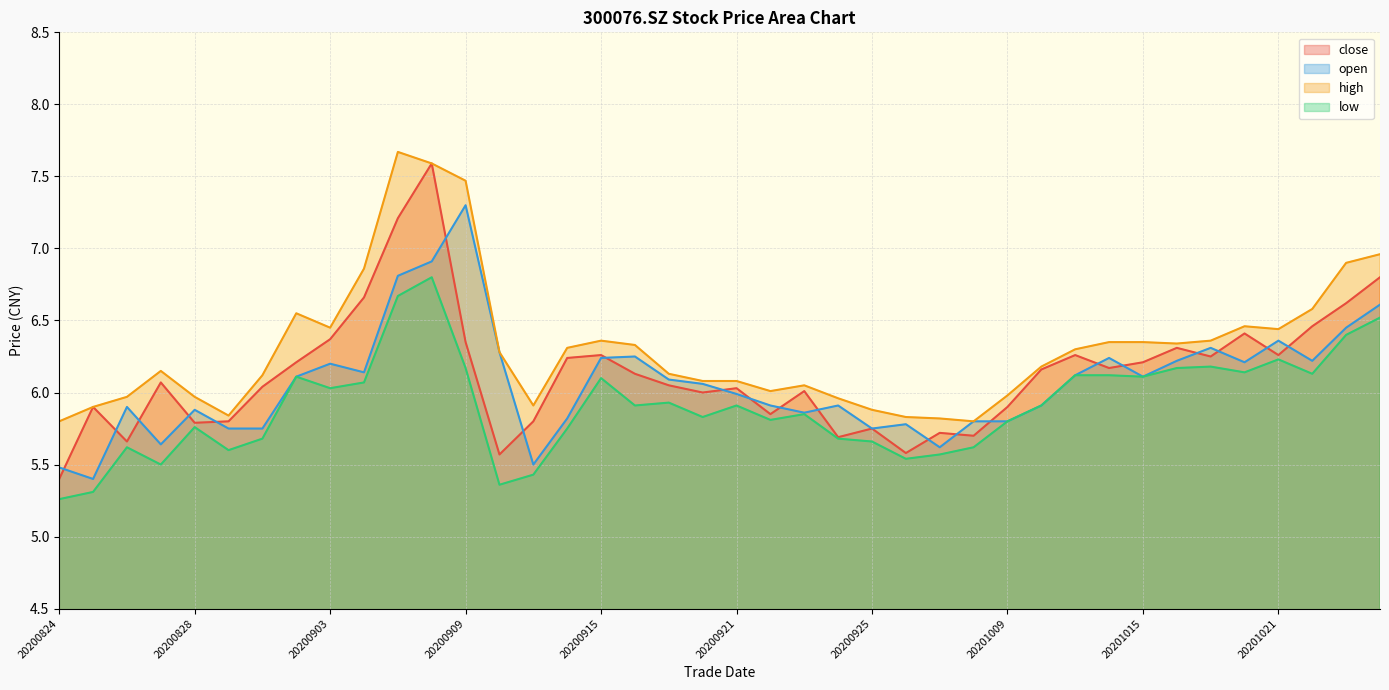

Is the value of open at 20200928 greater than the value of low at 20200825?

Yes